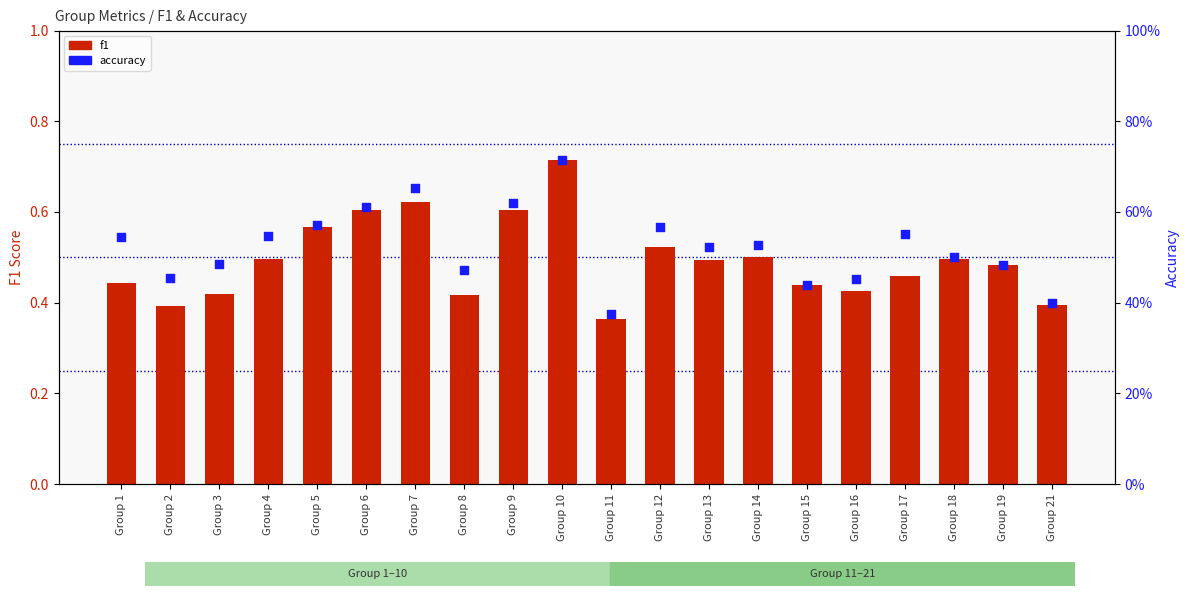

What are all the series names shown in the legend?

f1, accuracy